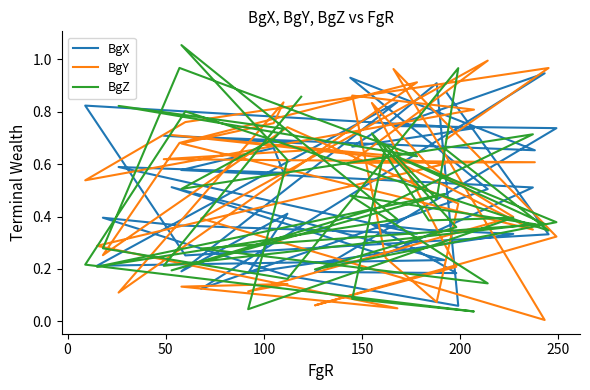

What is the average value of the BgX series?

0.5